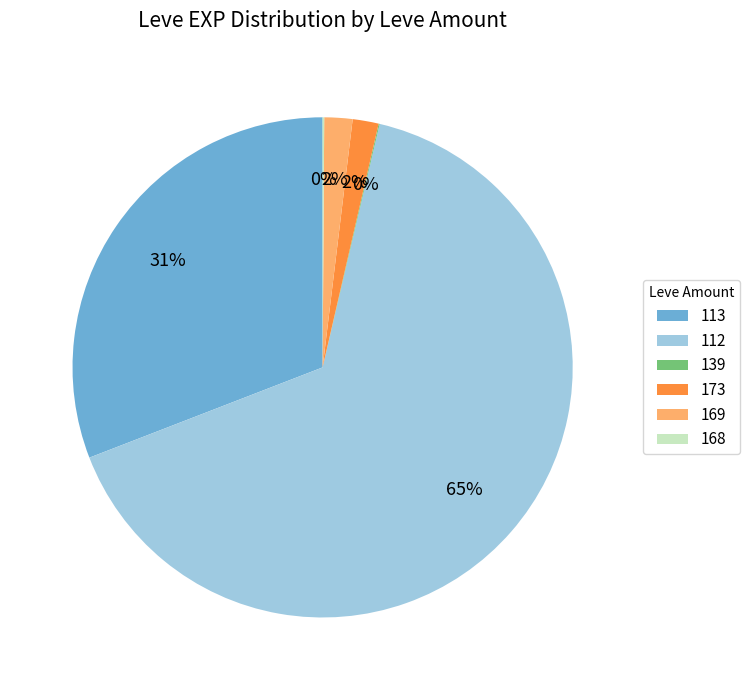

What is the majority slice?

112